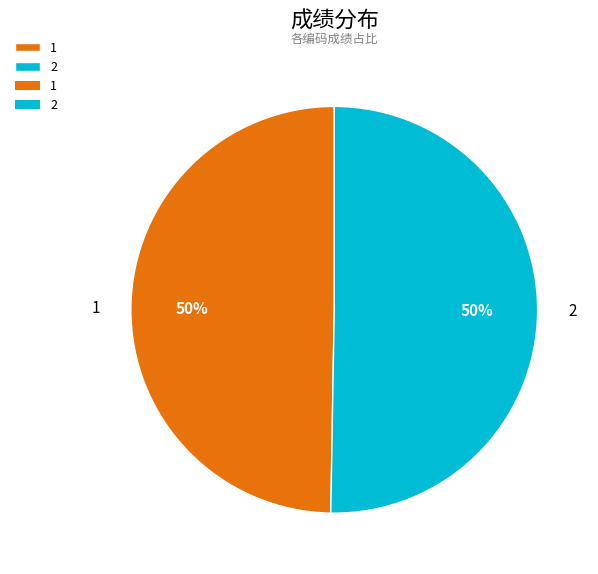

To the nearest percent, what is the average slice percentage?

50%